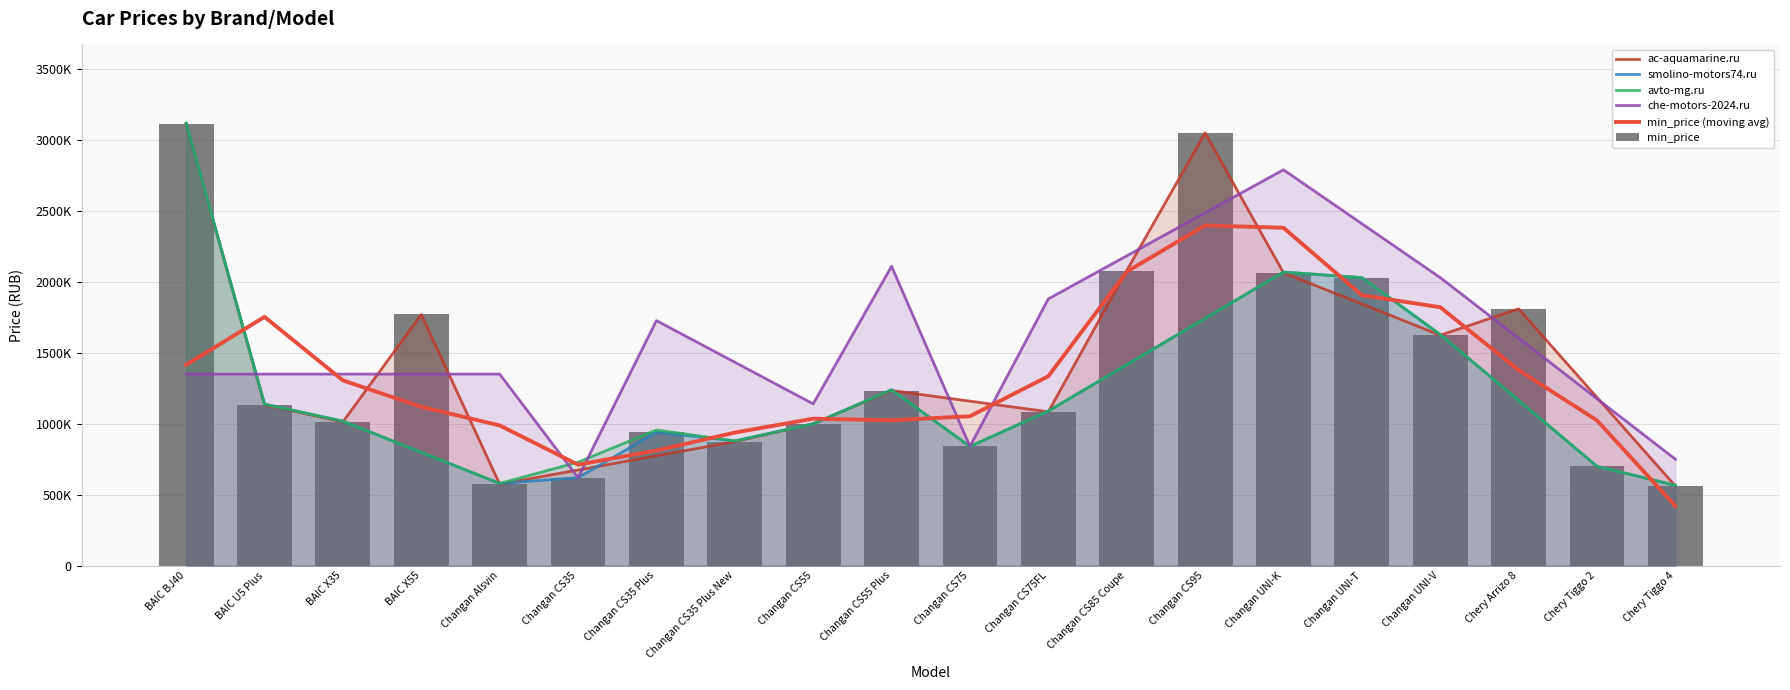

What is the label of the 14th bar from the left?

Changan CS95